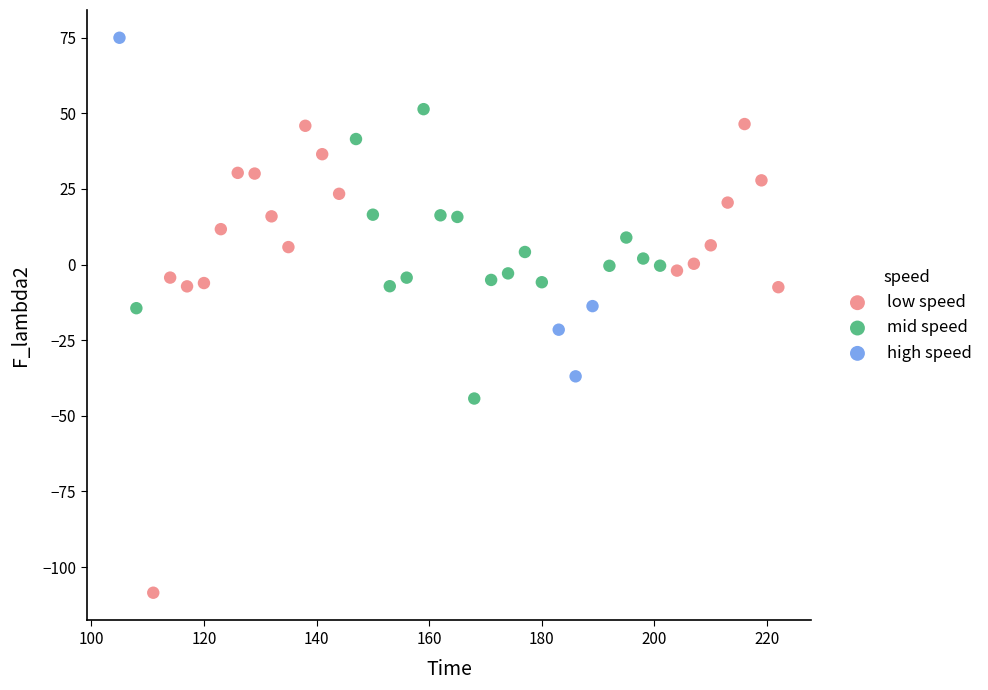

What are all the series names shown in the legend?

low speed, mid speed, high speed